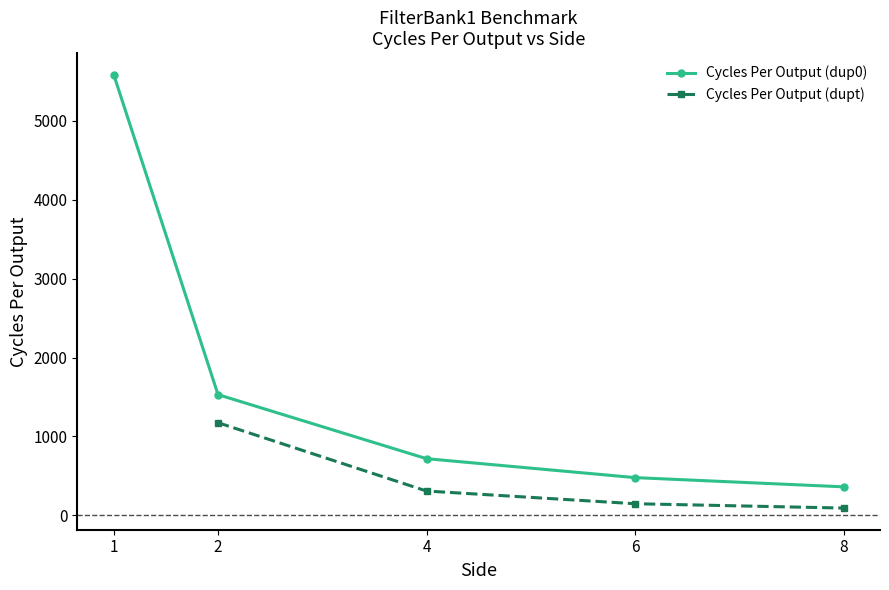

What is the value of the Cycles Per Output (dup0) point at the 5th from the left?

361